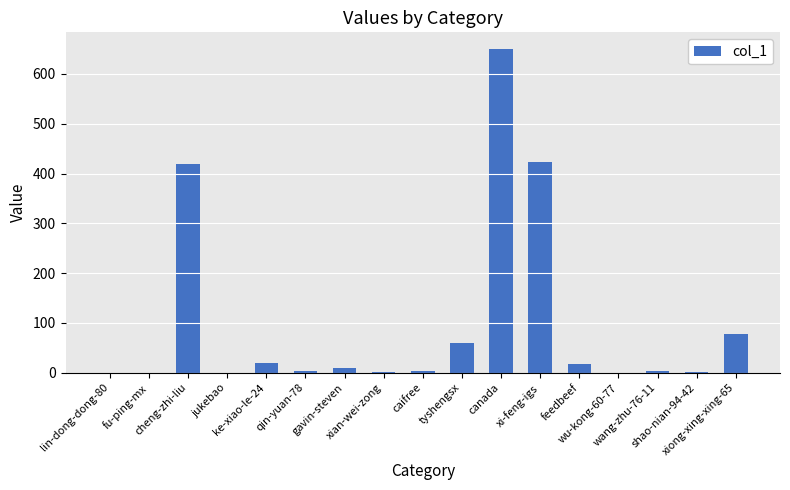

What is the sum of all values?

1691